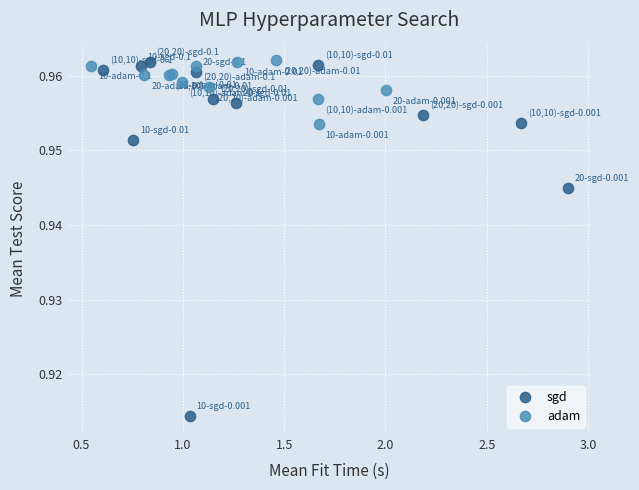

Which series has the largest Y range (max minus min)?

sgd